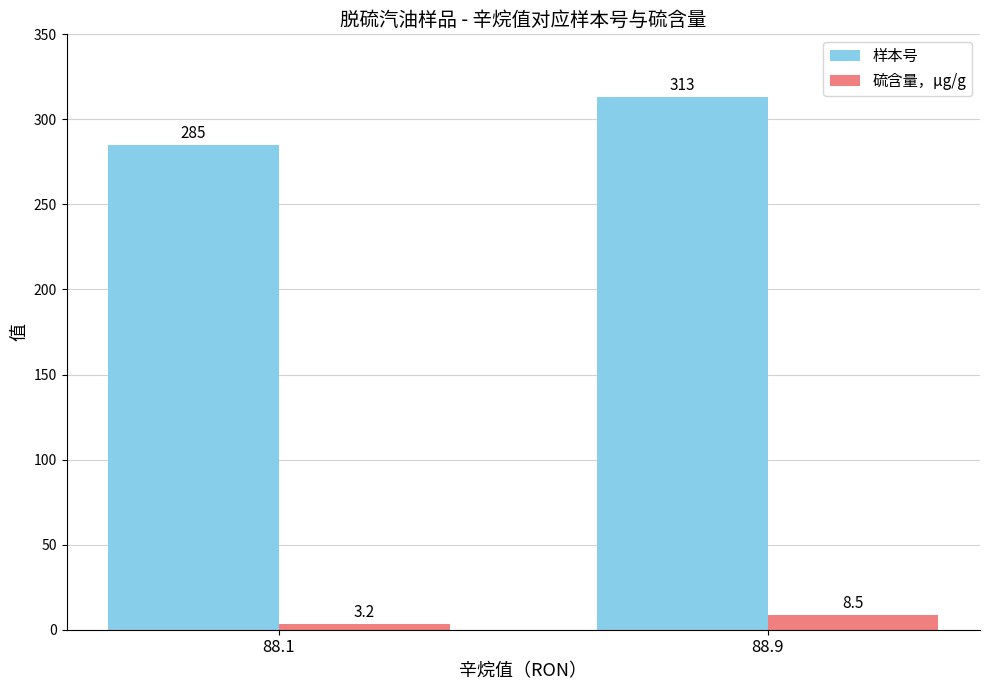

Reading left to right, list all the values displayed in this chart.

样本号: 285.0	313.0
硫含量，μg/g: 3.2	8.5